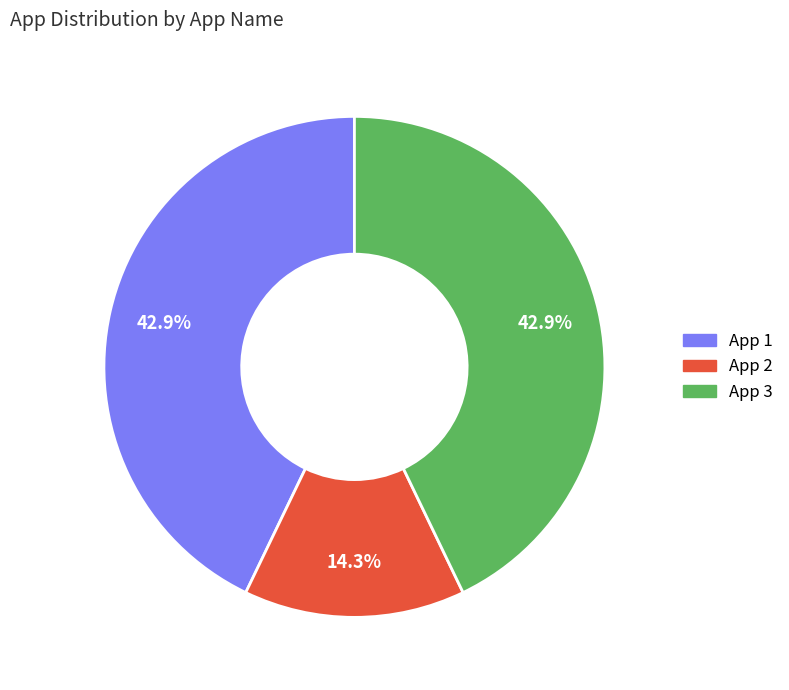

The App 1 slice represents 30% of the pie. True or false?

False